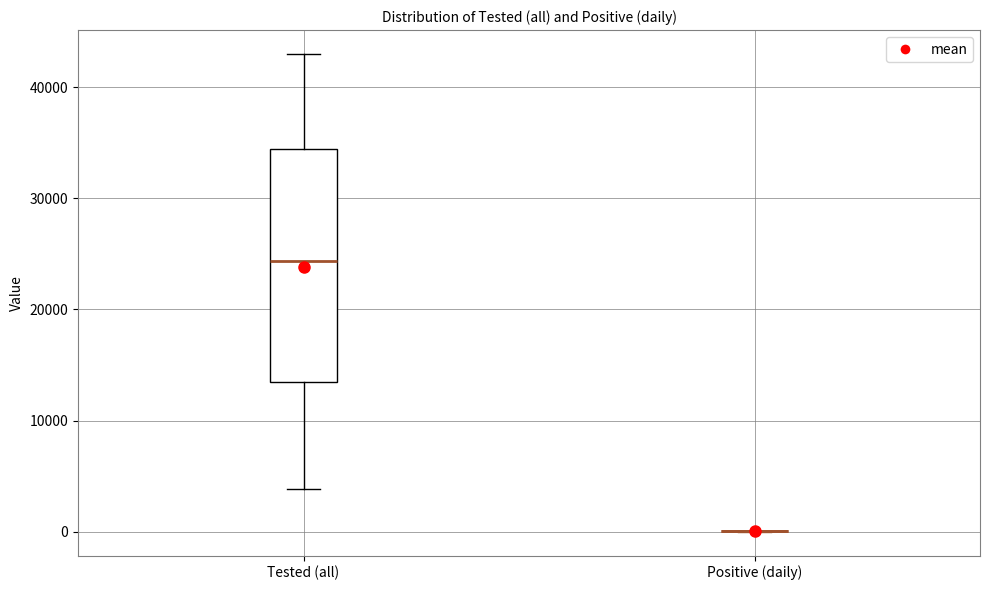

Reading left to right, transcribe this box plot: for each box, give where its median line is, the range the box spans, and where its two whiskers end, as read against the y-axis. The values are not printed on the chart, so give them approximately, as read against the axis.

Tested (all): median 24000, box 13000 to 34000, whiskers 4000 to 43000
Positive (daily): box collapsed to a line at 0, whiskers 0 to 0